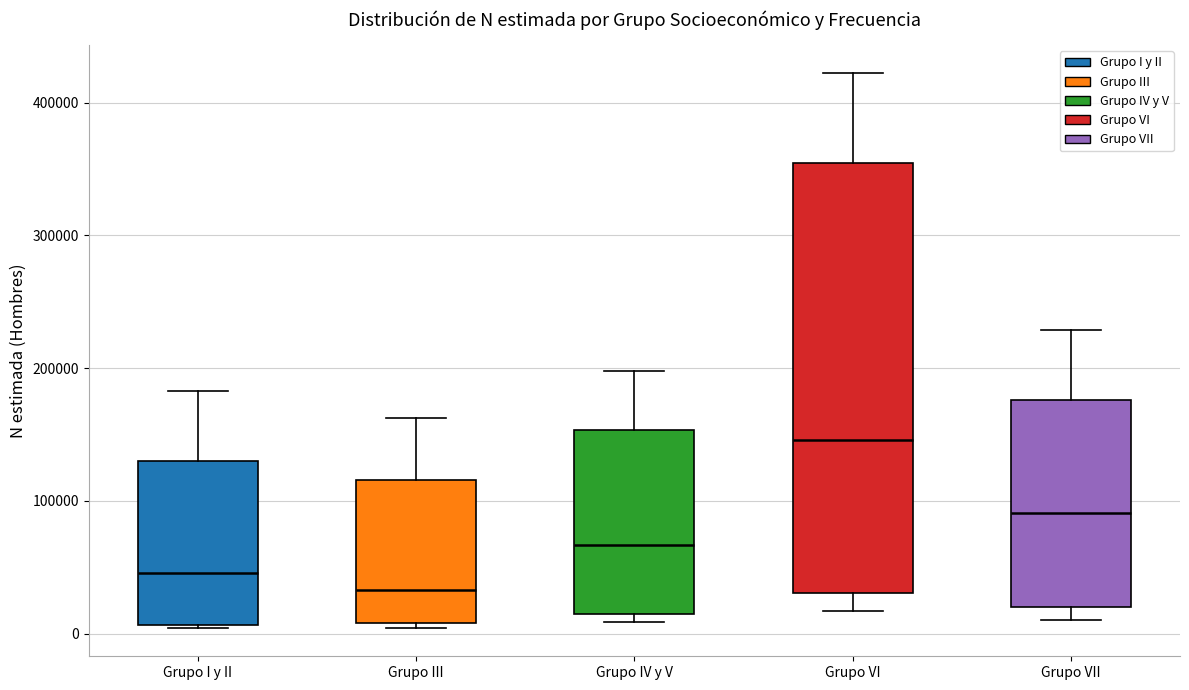

Which box's median line is the highest?

Grupo VI